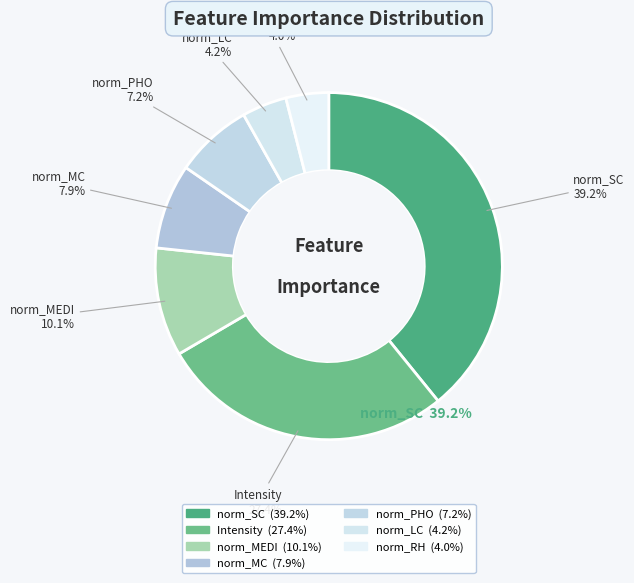

Is the sum of norm_MEDI and Intensity greater than half?

No